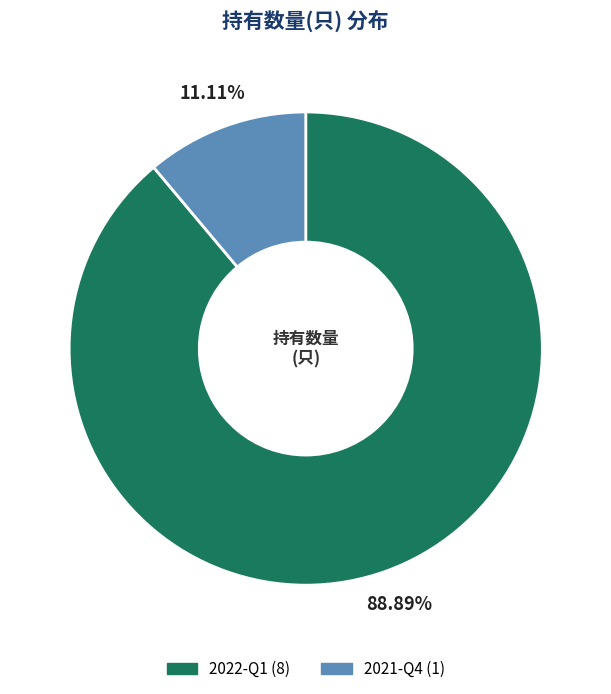

Rank the categories by value from highest to lowest.

2022-Q1, 2021-Q4